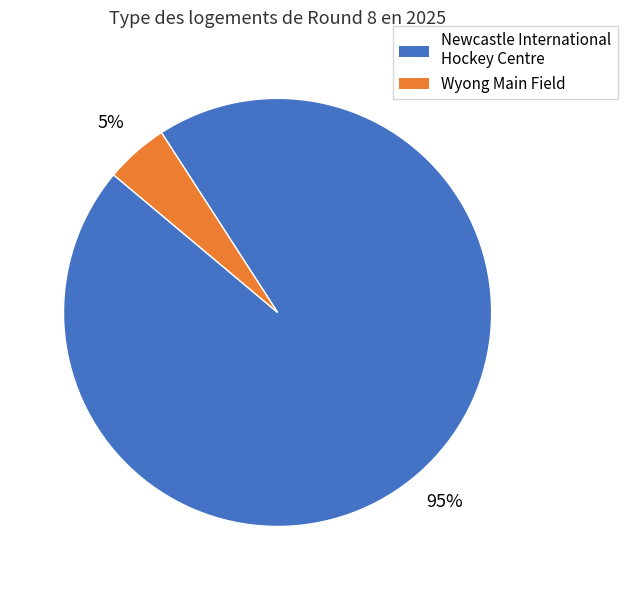

Which has a higher value, Wyong Main Field or Newcastle International Hockey Centre?

Newcastle International Hockey Centre